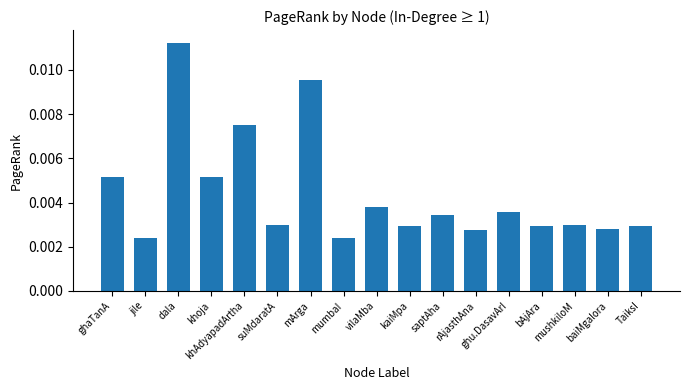

What position from the right is mushkiloM?

3